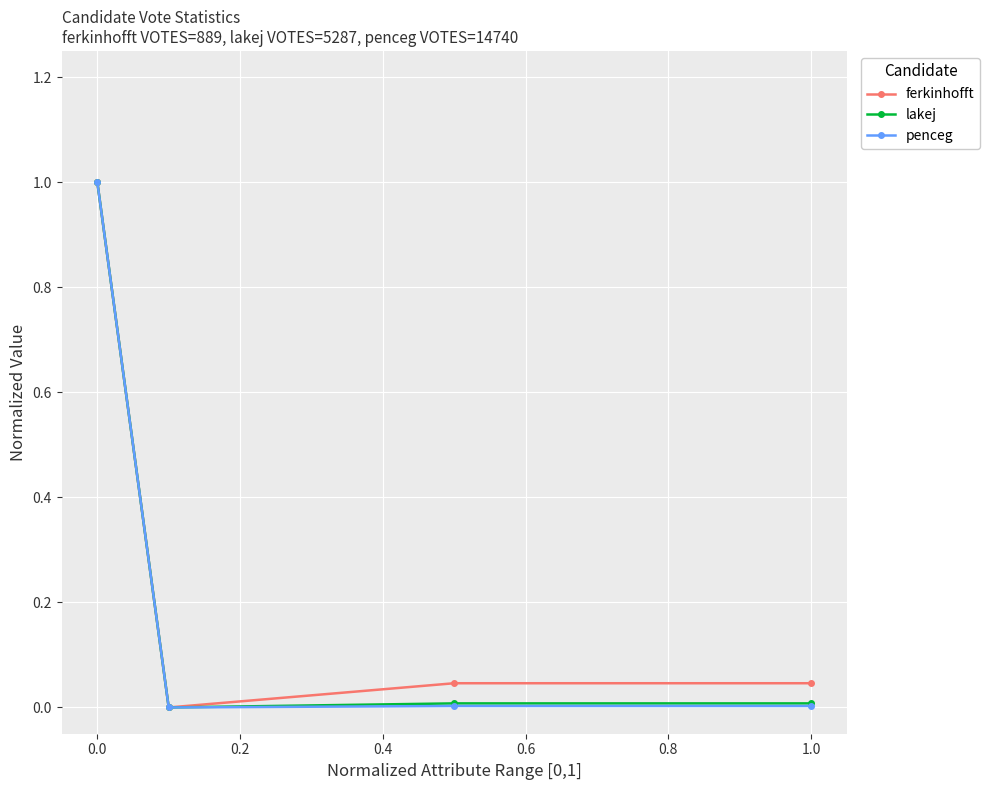

What is the highest value of the ferkinhofft series?

1.0